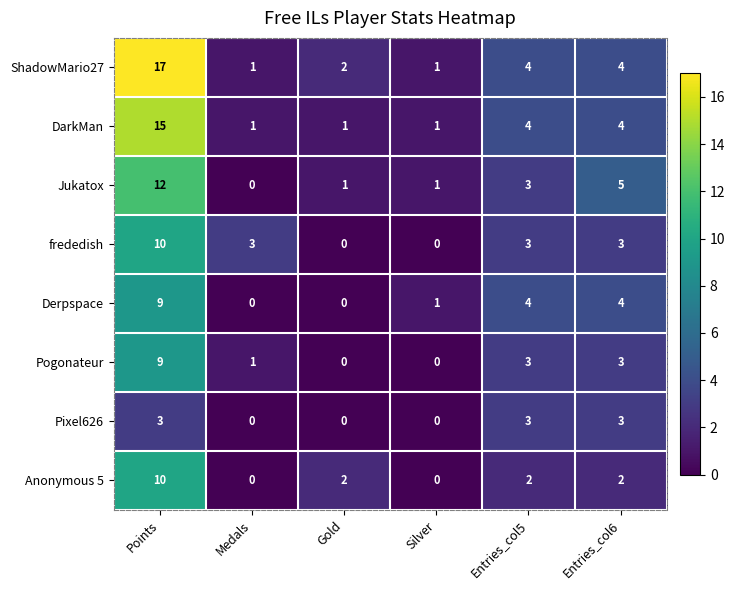

How many values in the Pogonateur series are below 3?

3